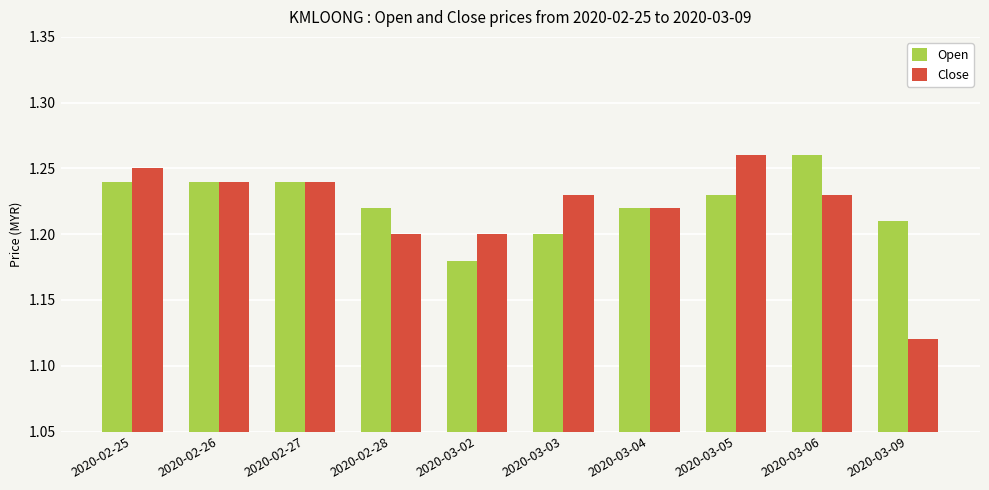

Rank the series at 2020-03-05 from highest to lowest value.

Close, Open